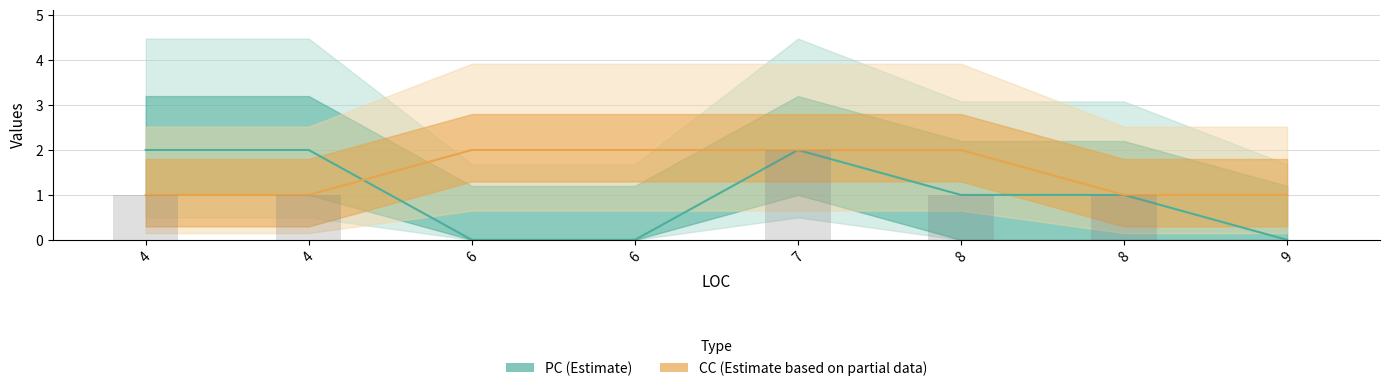

Reading left to right, extract all data points from this chart.

PC: 2	2	0	0	2	1	1	0
CC: 1	1	2	2	2	2	1	1